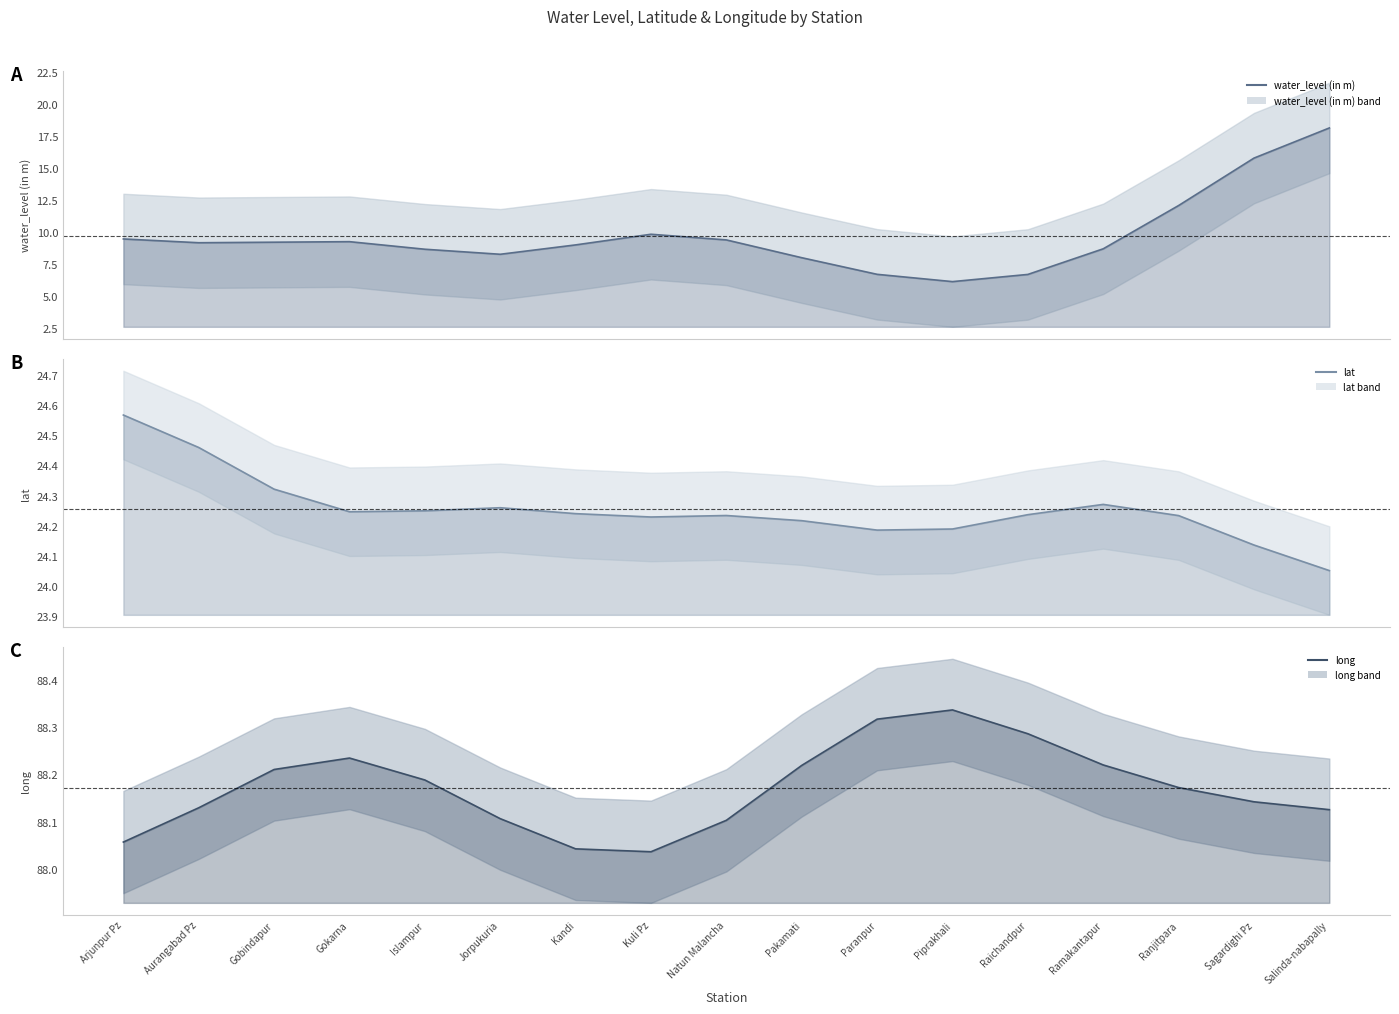

The value of lat at Ranjitpara is 24.2. True or false?

True